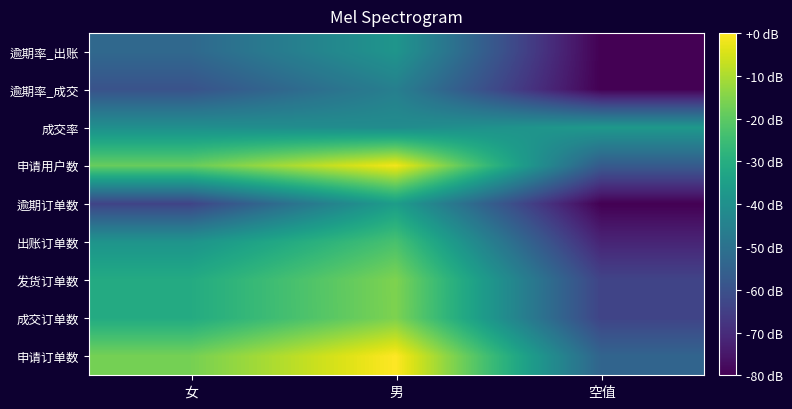

Reading right to left, what are all the values shown in this chart?

申请订单数: 空值=-54.2	男=0.0	女=-16.6
成交订单数: 空值=-63.7	男=-15.6	女=-31.0
发货订单数: 空值=-63.7	男=-15.5	女=-31.0
出账订单数: 空值=-71.9	男=-23.2	女=-38.6
逾期订单数: 空值=-80.0	男=-35.6	女=-63.7
申请用户数: 空值=-57.2	男=-1.5	女=-18.5
成交率: 空值=-37.2	男=-41.2	女=-40.1
逾期率_成交: 空值=-80.0	男=-45.5	女=-59.6
逾期率_出账: 空值=-80.0	男=-38.2	女=-52.9